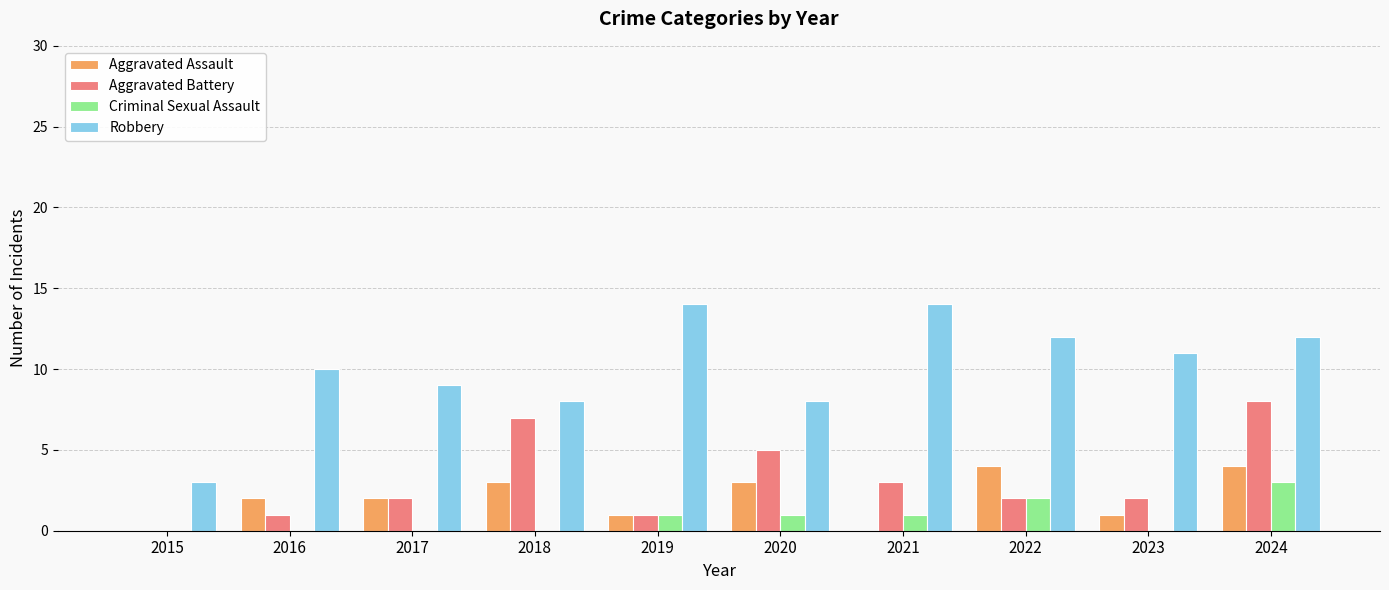

Which category has the highest value in the Criminal Sexual Assault series?

2024